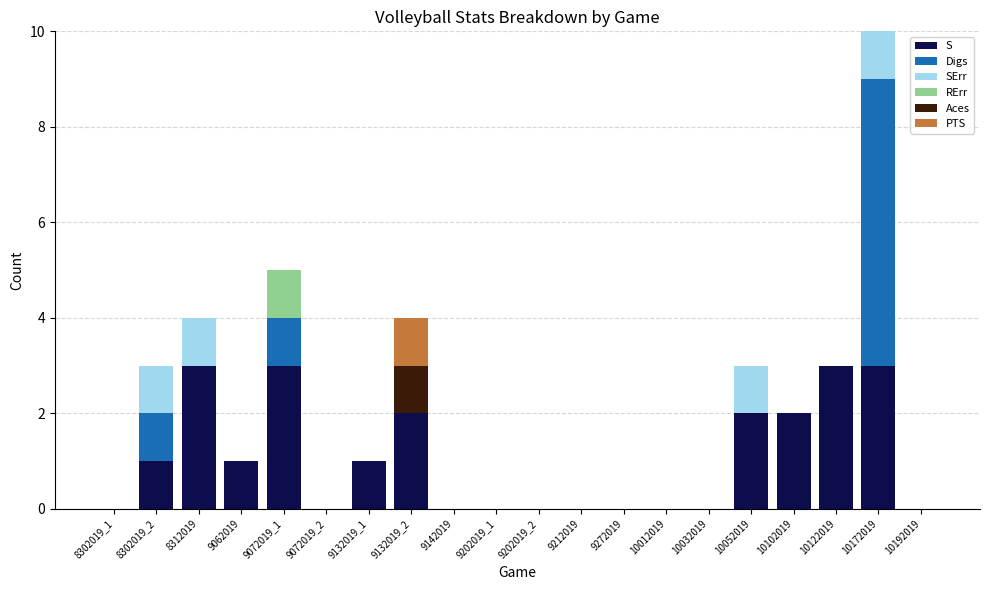

At which category is the sum across all series the highest?

10172019